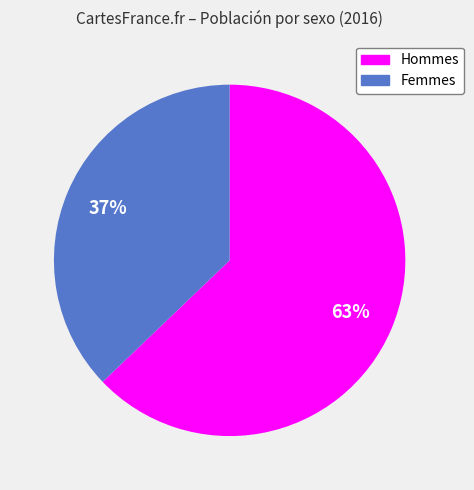

Is there any slice that represents more than half of the pie?

Yes